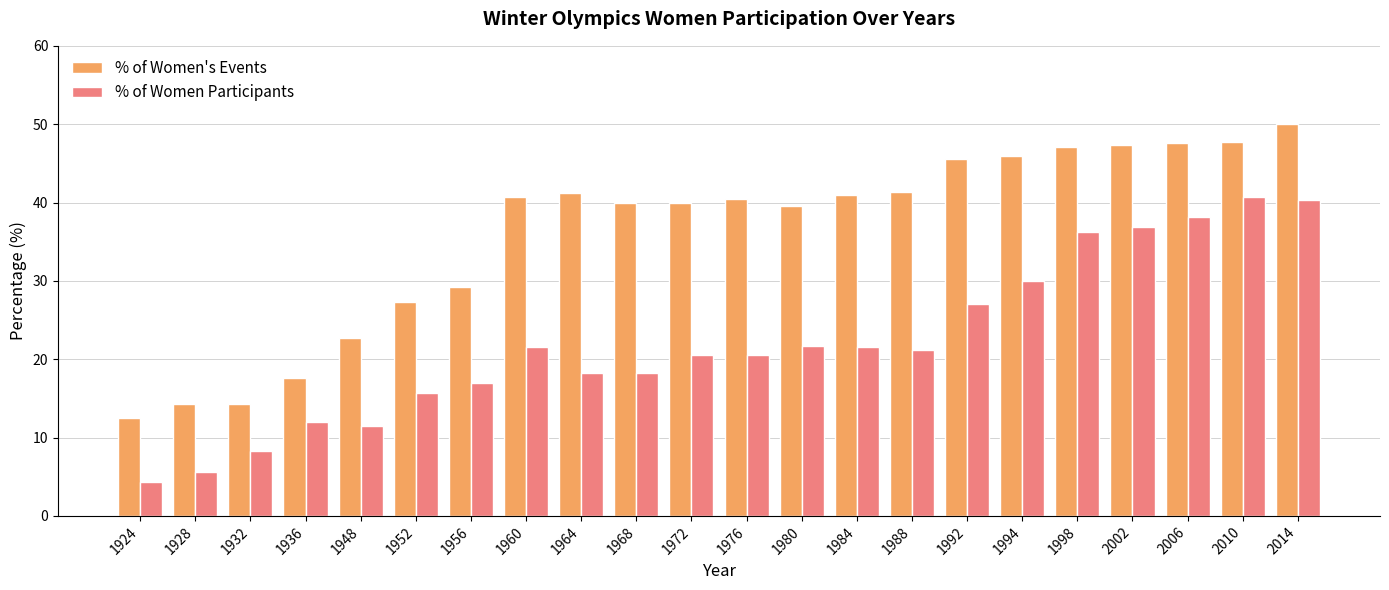

Read the % of Women's Events value at 1928.

14.3